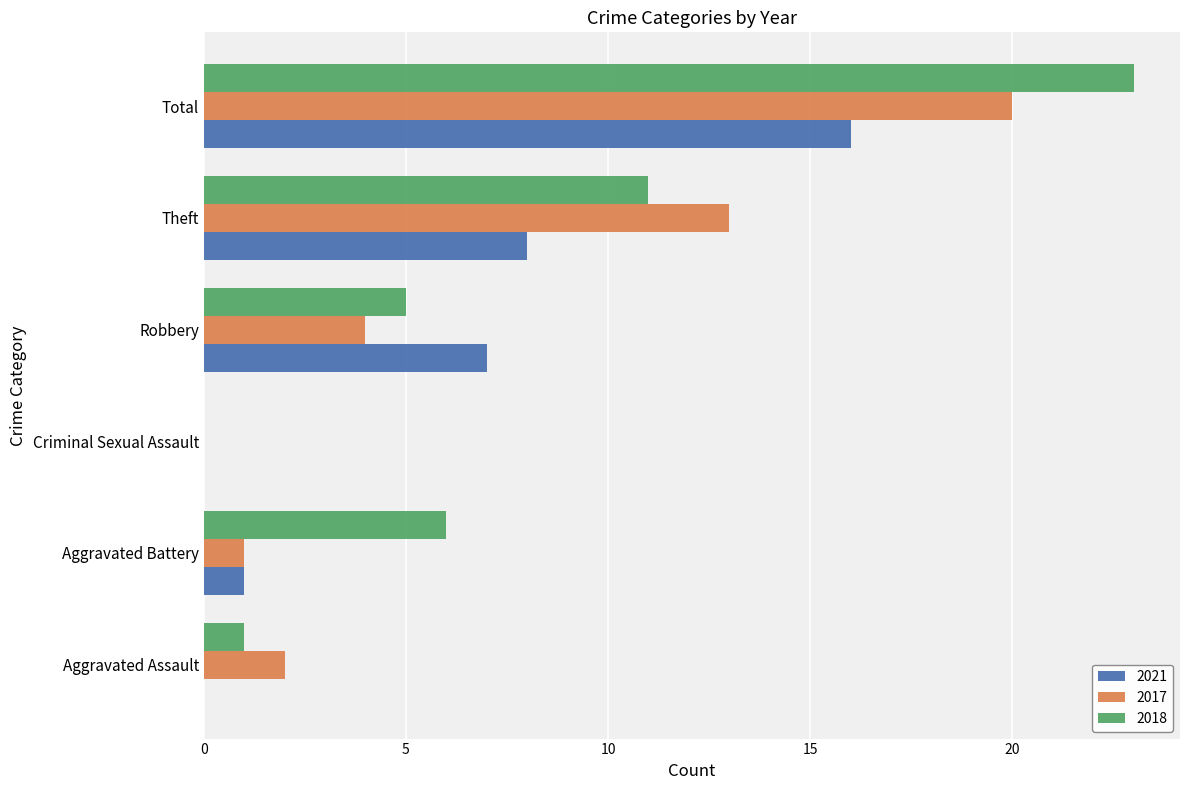

How many positive values does the 2017 series have?

5